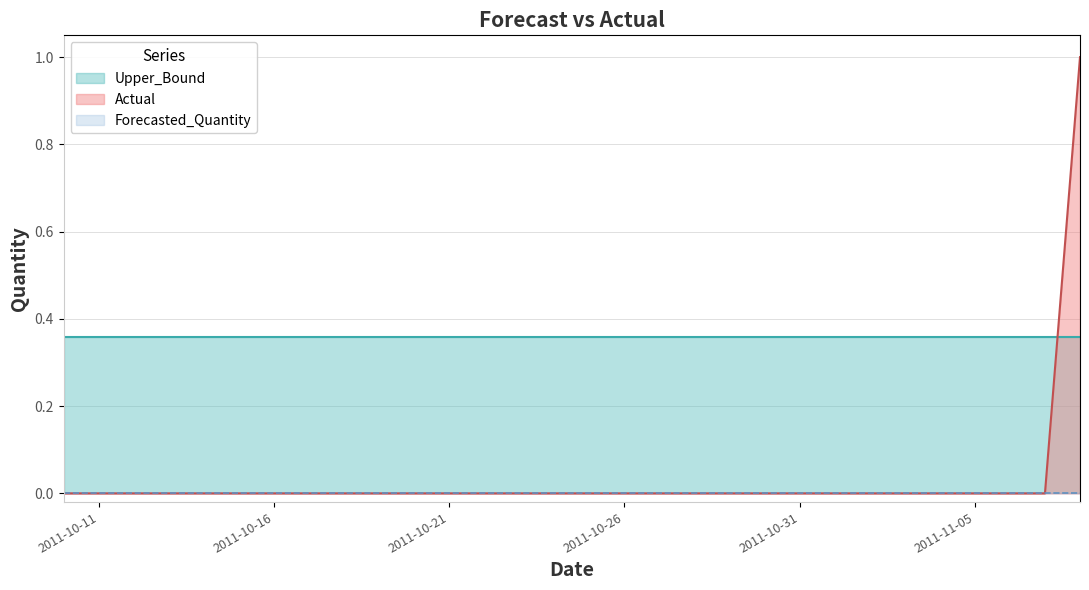

True or false: Upper_Bound has a value of 0.4 at 2011-11-01.

True